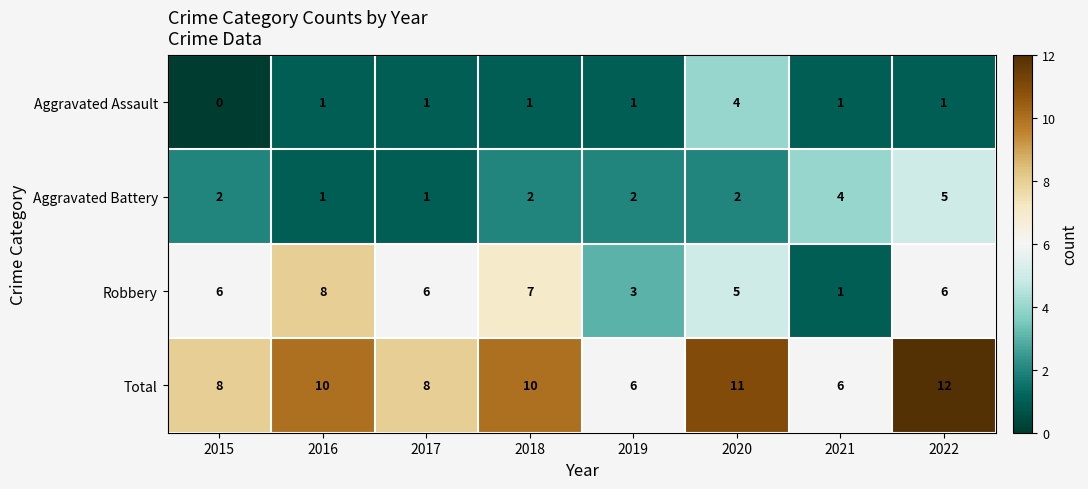

True or false: Total has a value of 14 at 2017.

False